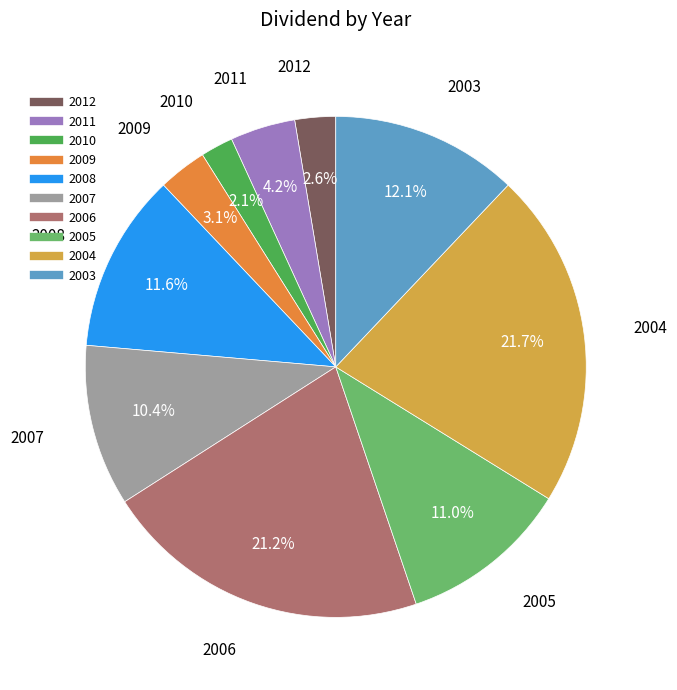

Do 2009 and 2012 together represent more than half of the pie?

No